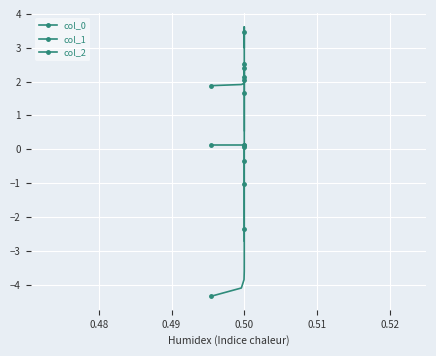

Is this an area chart (filled region under the line)?

No